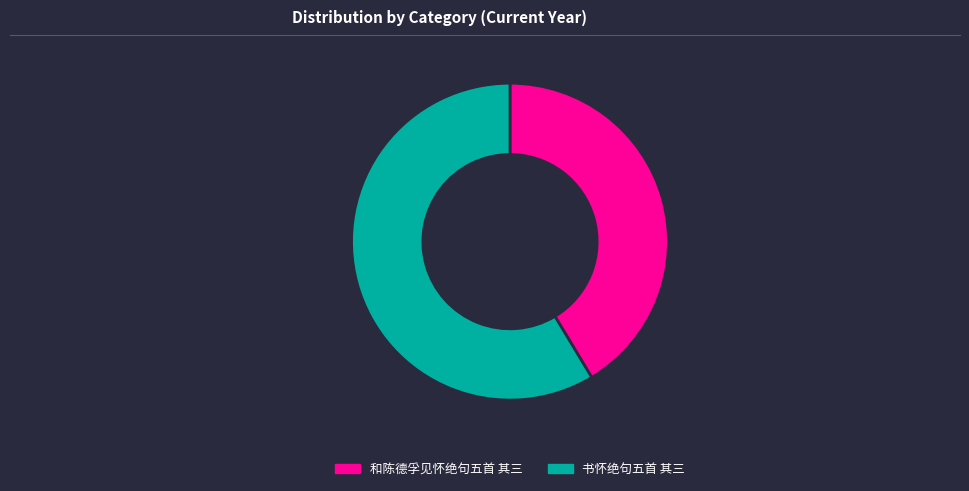

Which category has the smallest portion of the pie?

和陈德孚见怀绝句五首 其三